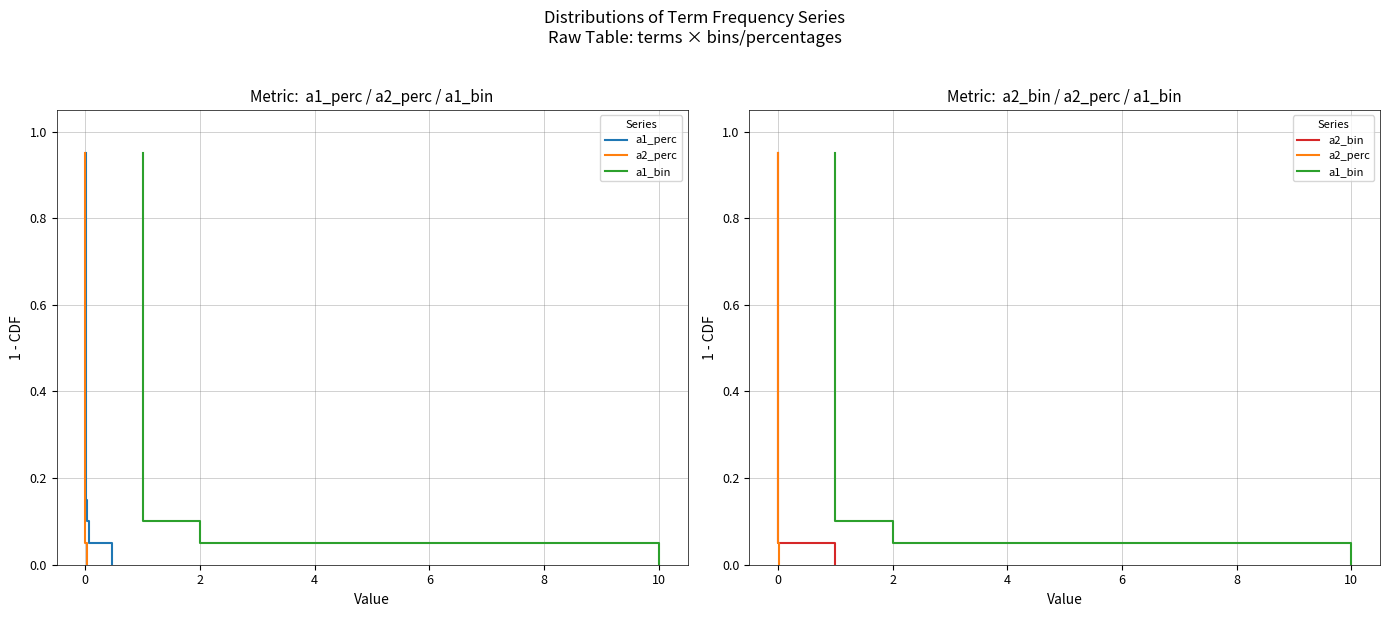

How many lines are shown in the chart?

4